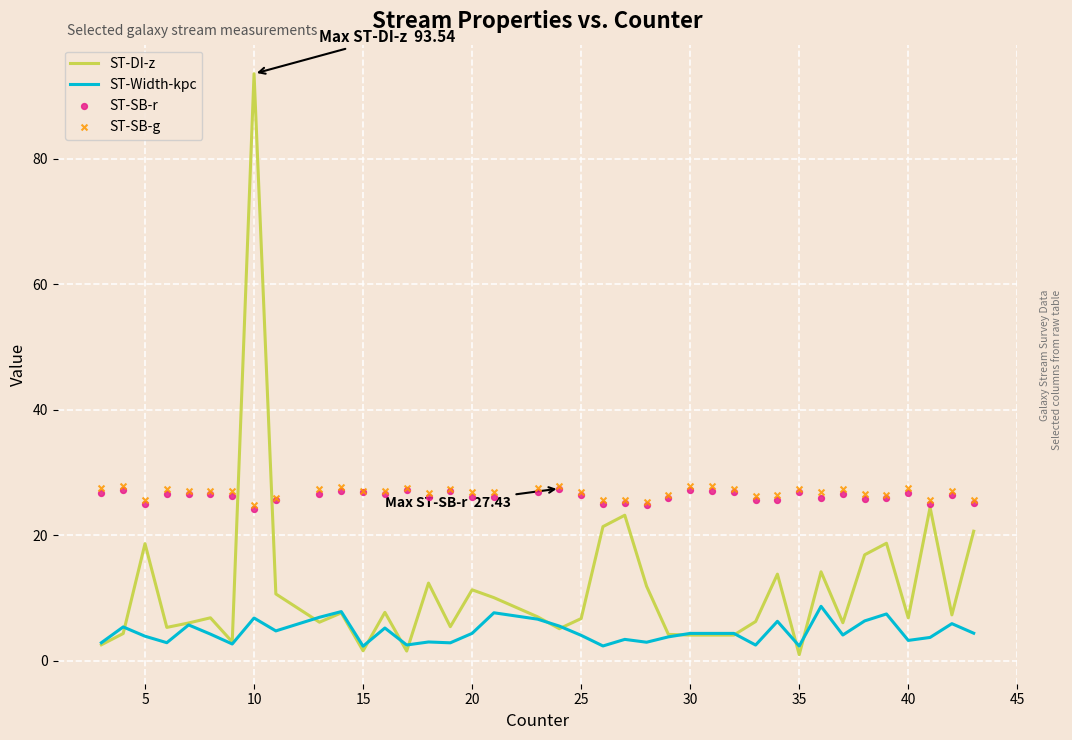

Which series reaches the maximum Y coordinate?

ST-DI-z